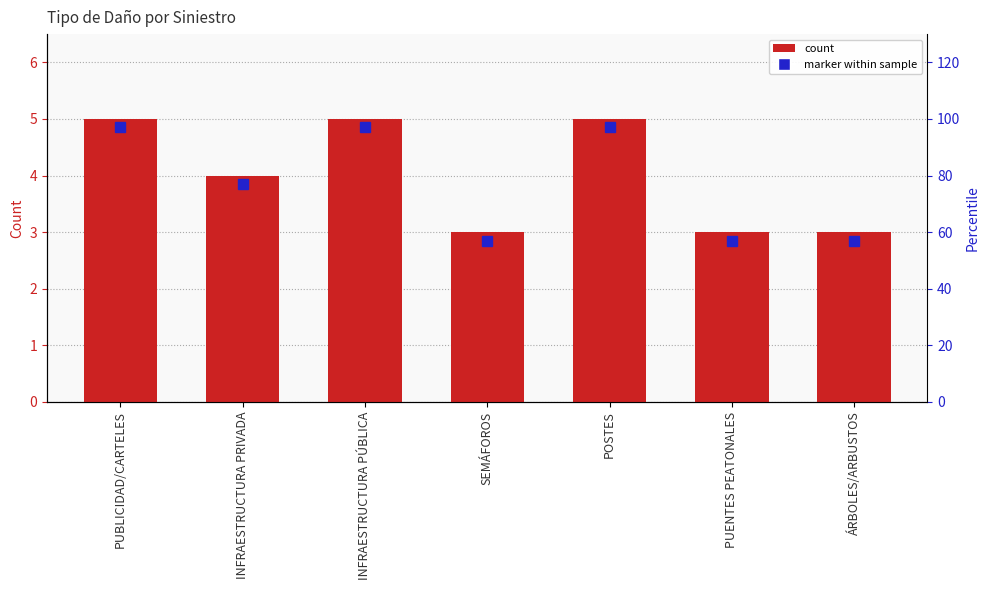

What is the sum of all values?

28